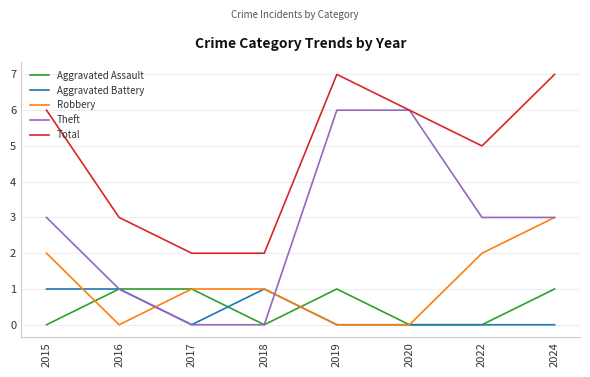

What are all the series names shown in the legend?

Aggravated Assault, Aggravated Battery, Robbery, Theft, Total